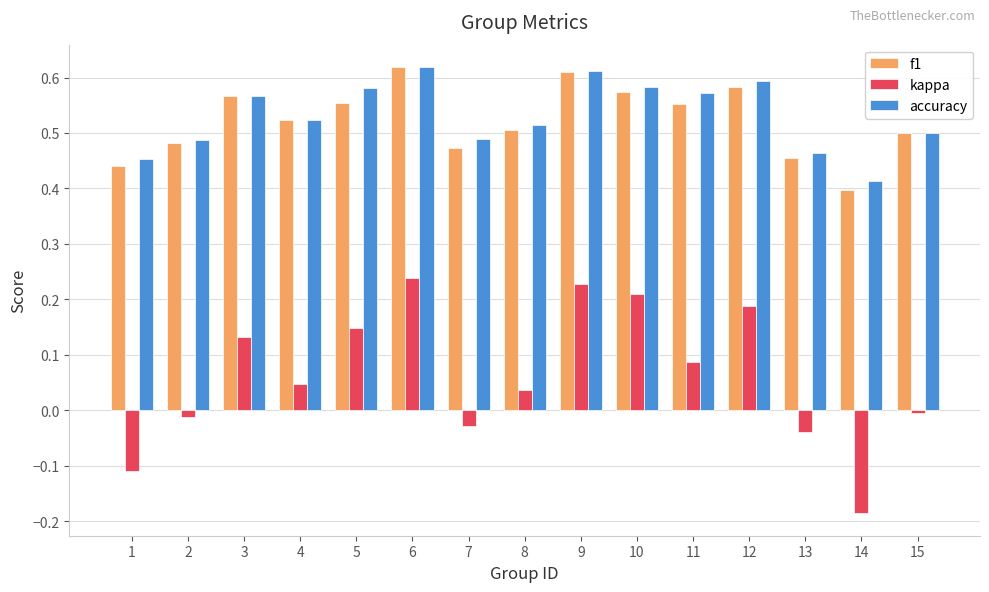

Is it true that f1 equals 0.4 at 12?

False